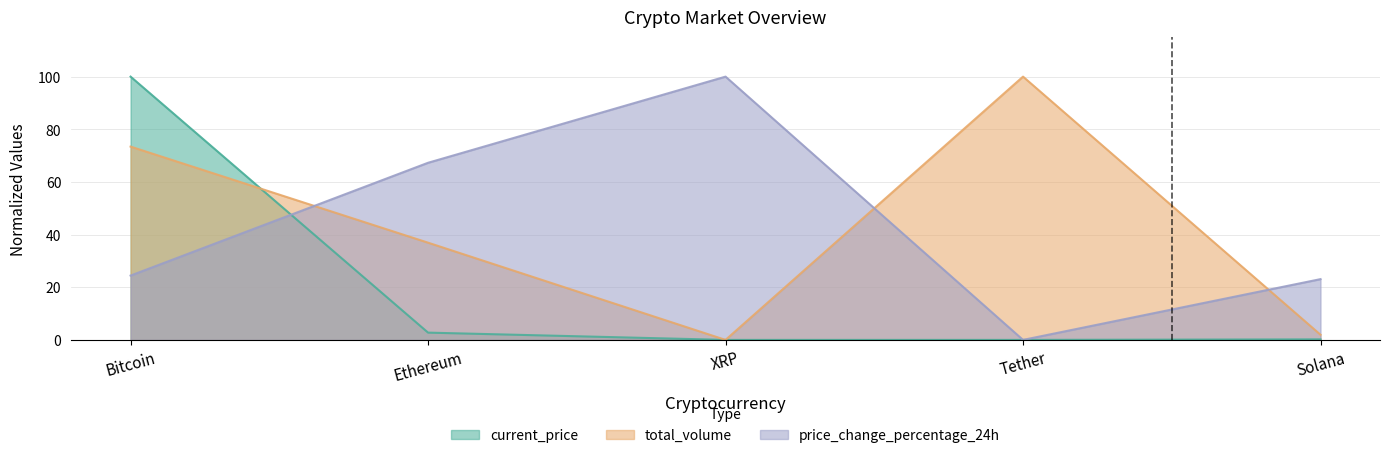

In price_change_percentage_24h, how many points are higher than both neighbors (excluding endpoints)?

1